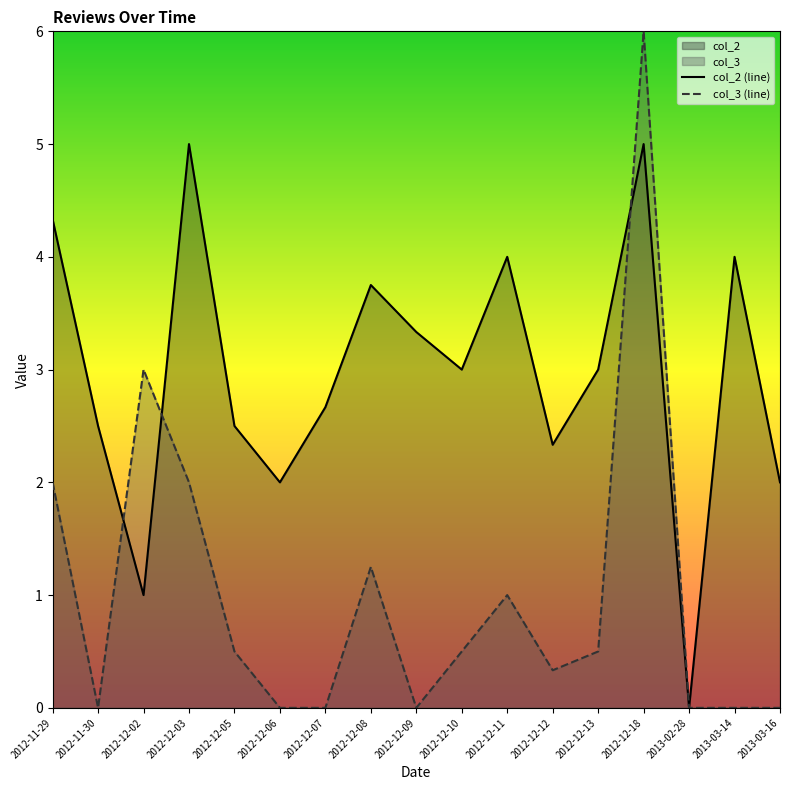

Which category has the lowest value in the col_2 (line) series?

2013-02-28